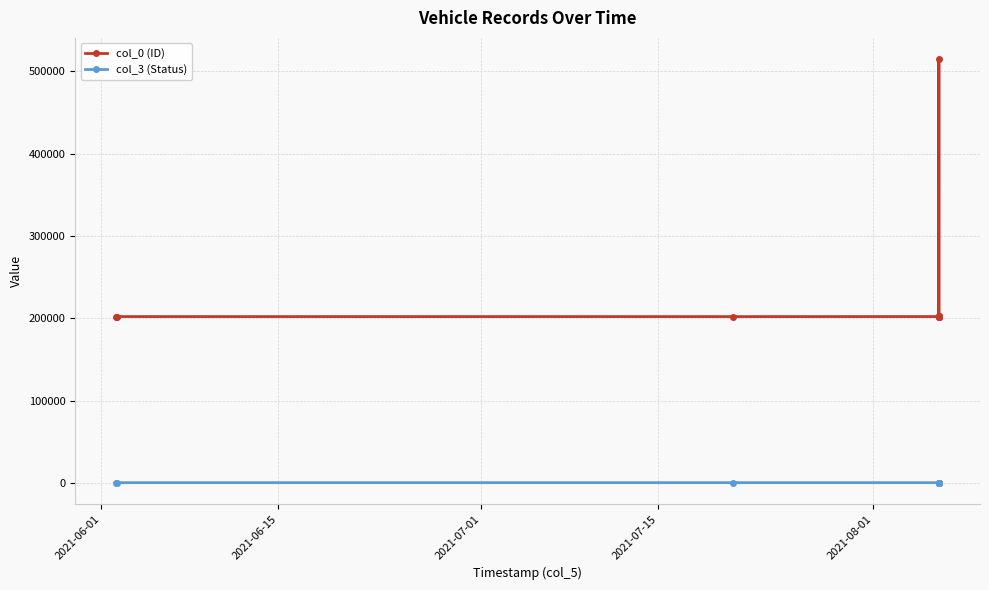

List the series in order of their peak value, highest first.

col_0 (ID), col_3 (Status)